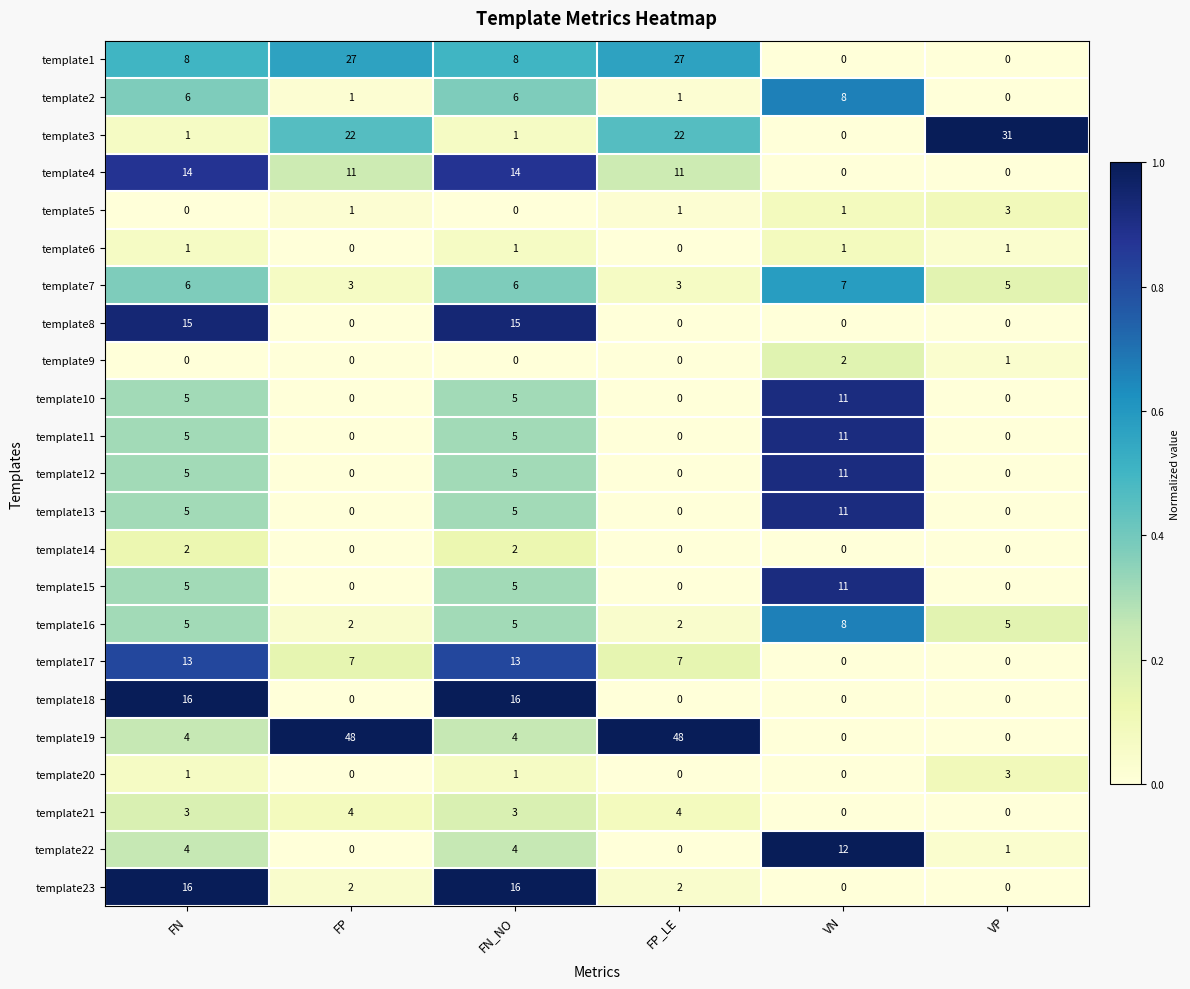

Read the template7 value at FP.

3